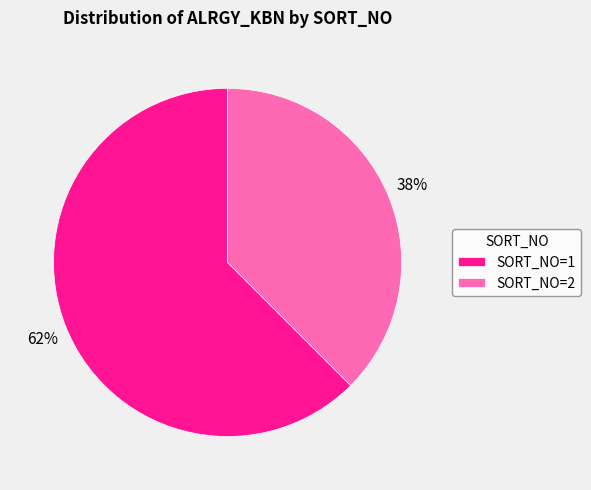

How many slices are in this pie chart?

2